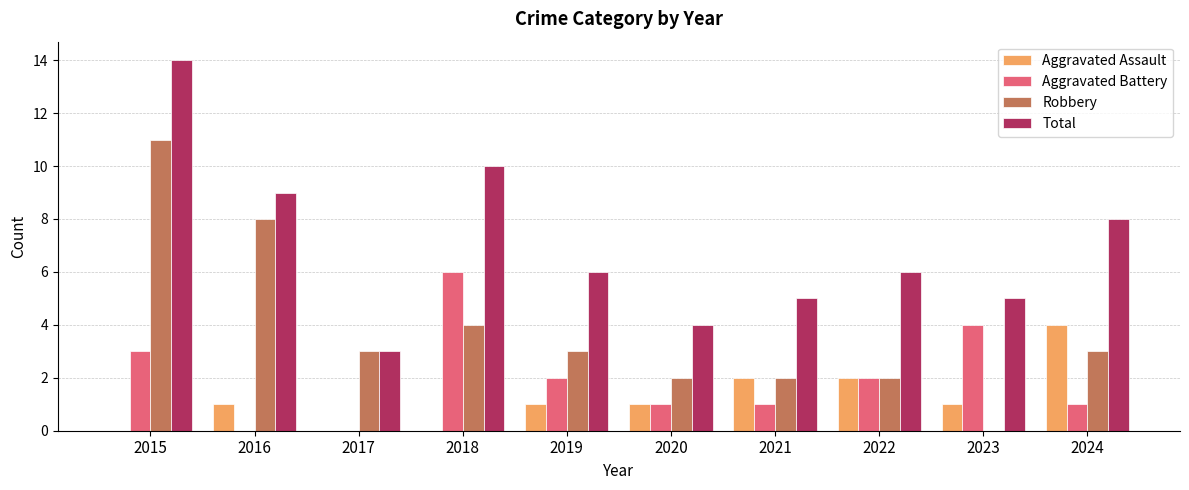

True or false: Aggravated Assault has a value of 0 at 2015.

True